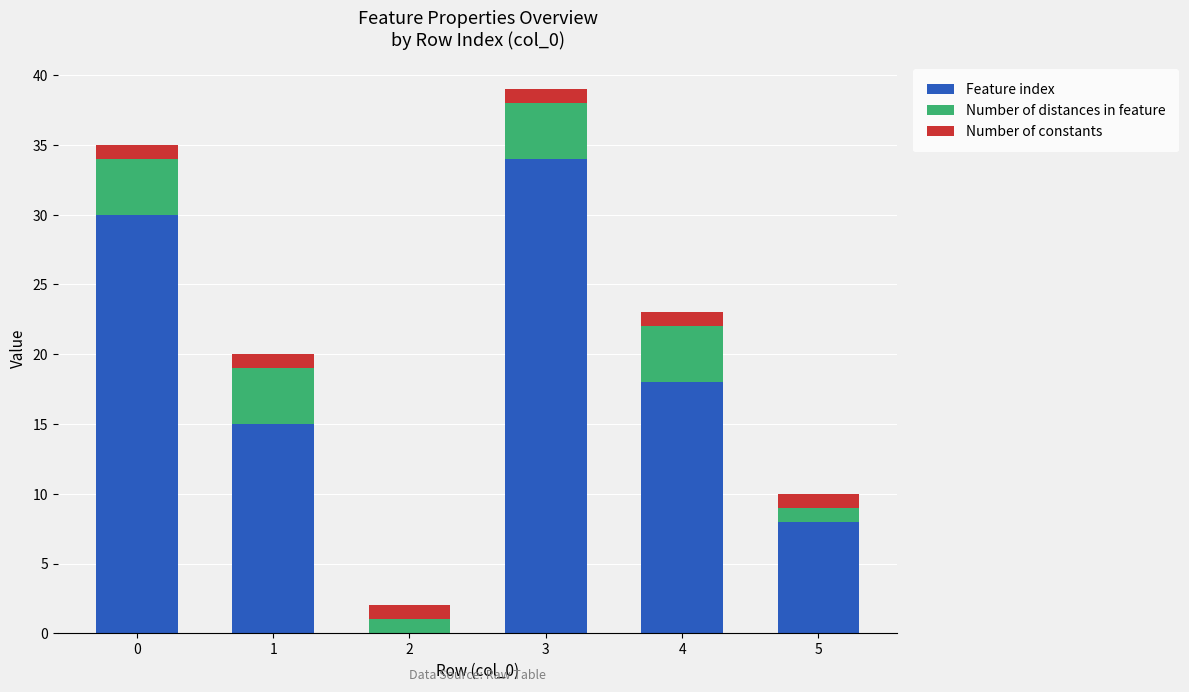

Is it true that Feature index equals 30 at 0?

True